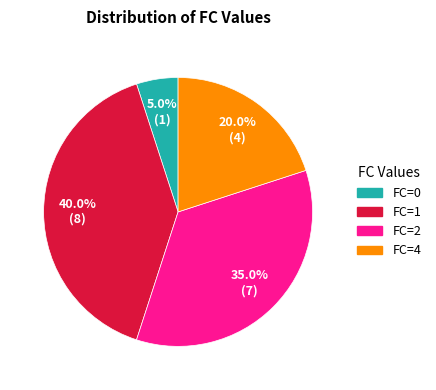

Combined, do FC=4 and FC=2 account for over 50%?

Yes